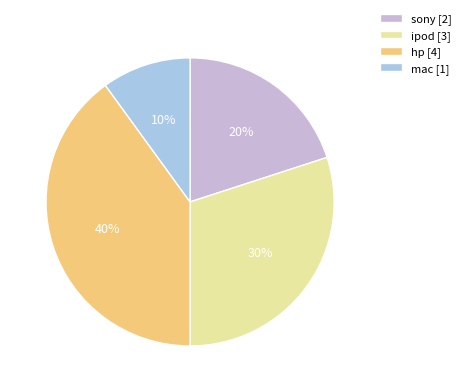

Approximately how many times larger is the value at hp [4] compared to mac [1]?

4.0